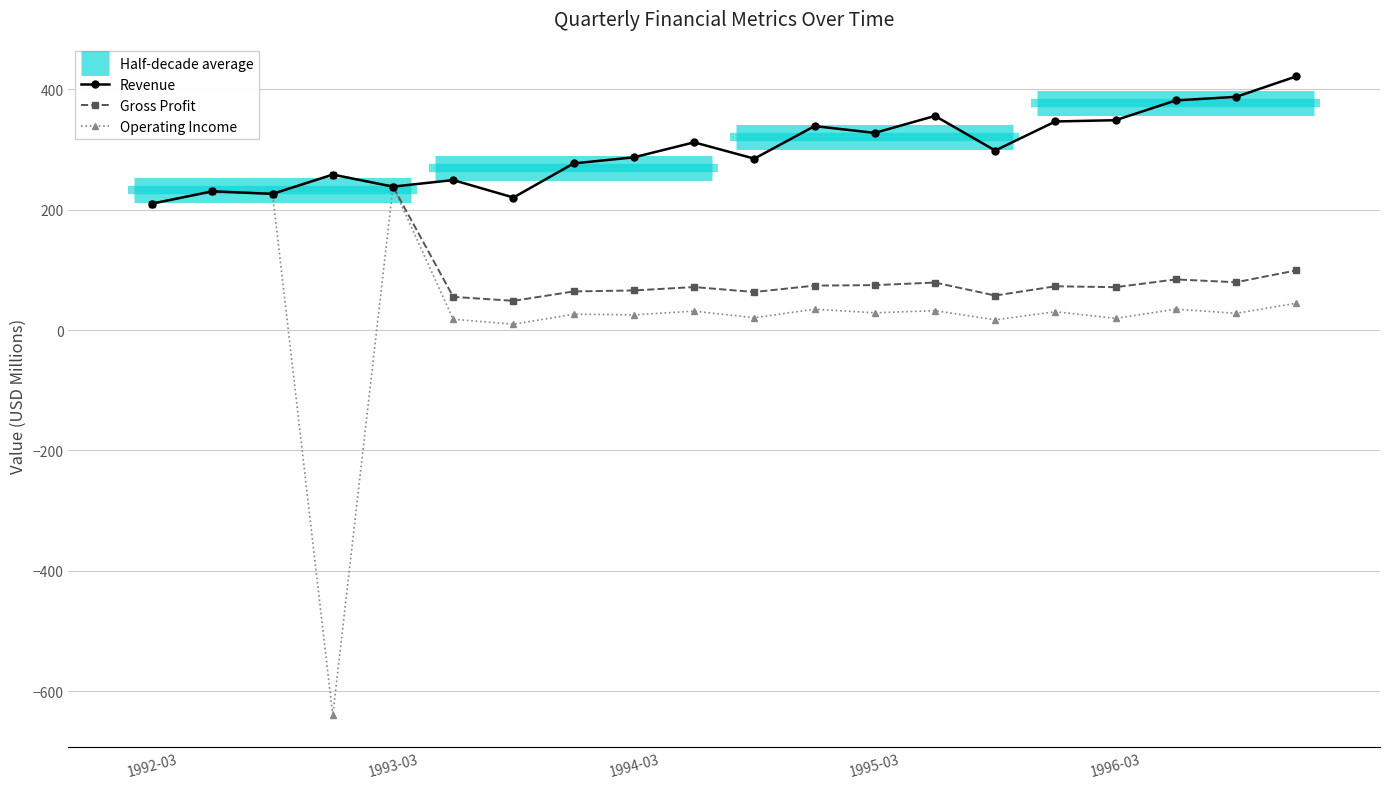

In Gross Profit, how many points are higher than both neighbors (excluding endpoints)?

6